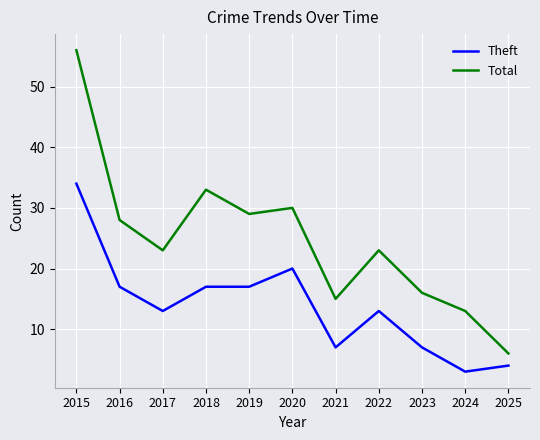

Which series has the widest spread of values?

Total